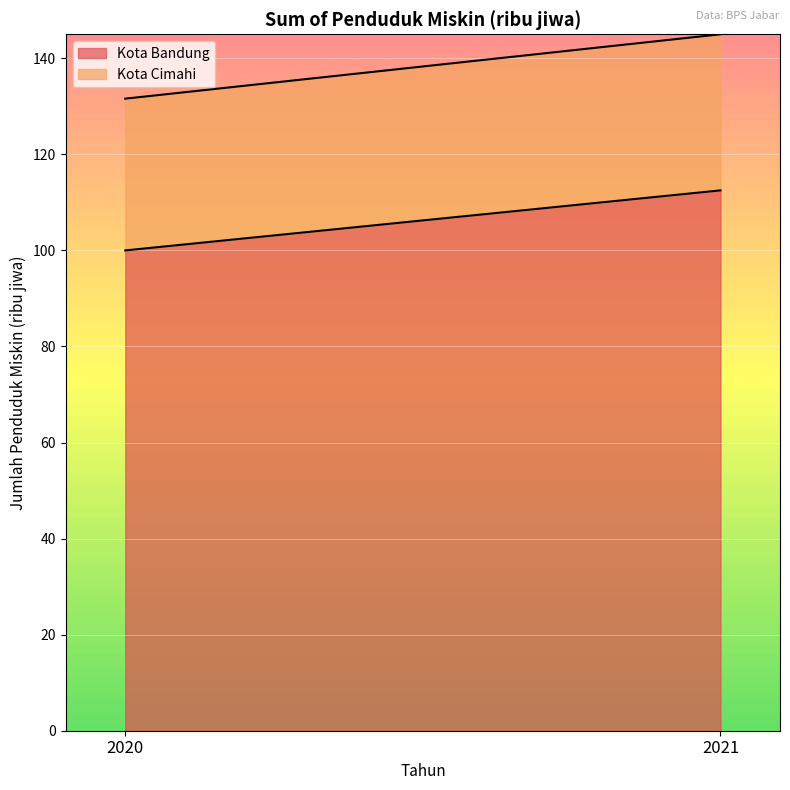

List the series in order of their overall mean, lowest first.

Kota Cimahi, Kota Bandung